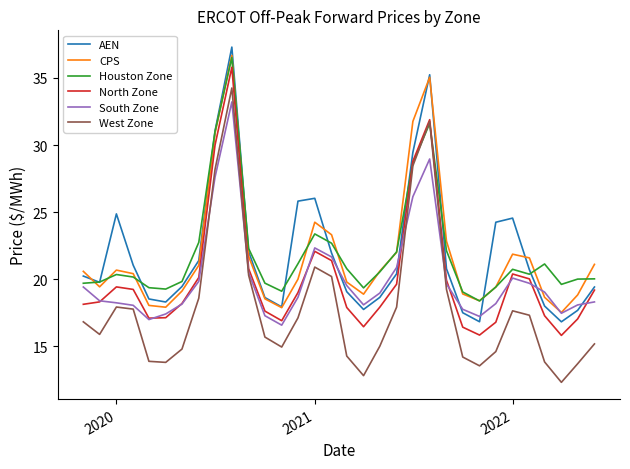

In North Zone, how many points are higher than both neighbors (excluding endpoints)?

5